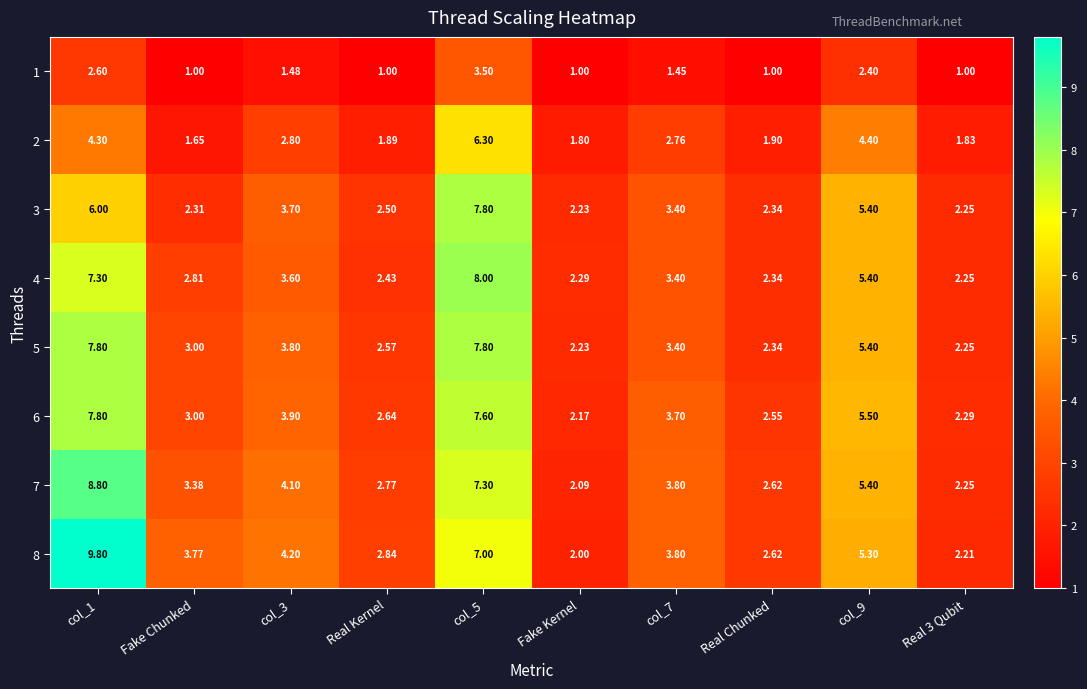

Is the value of 1 at col_1 greater than the value of 8 at col_7?

No